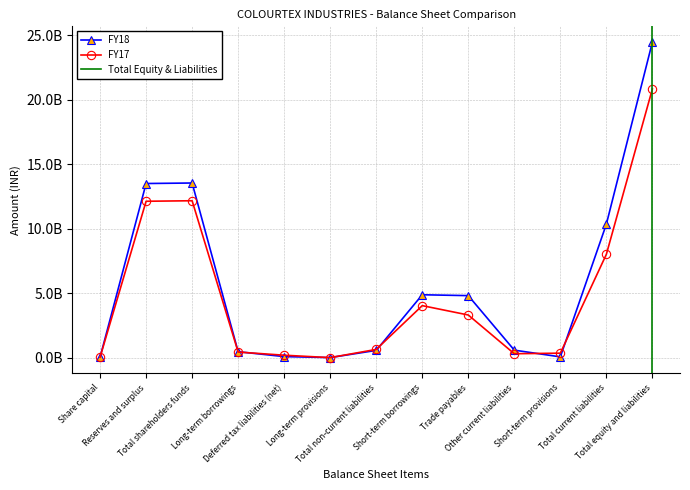

What is the difference between the second highest and minimum values in the FY17 series?

12166227551